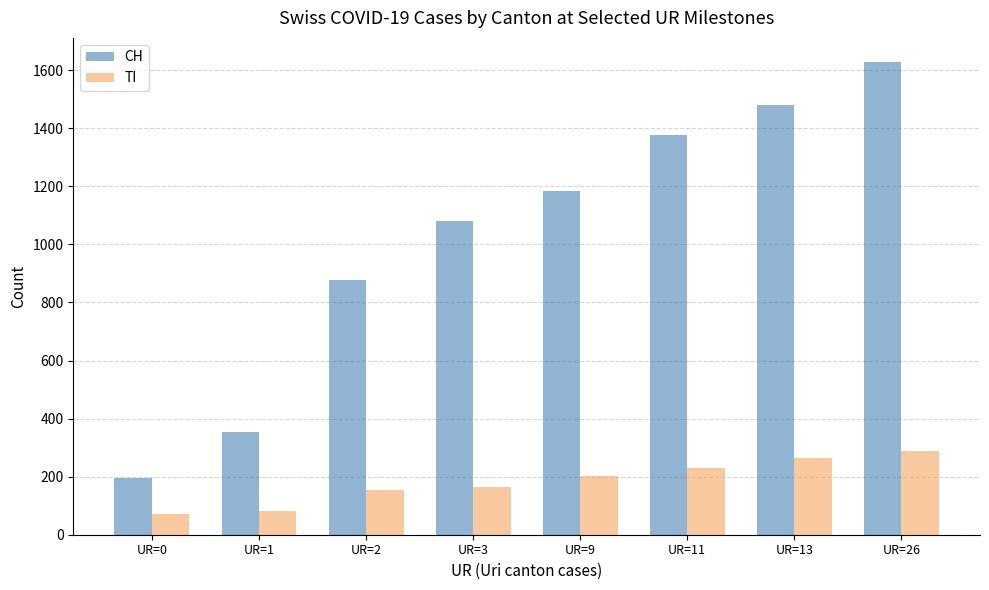

What is the lowest value of the CH series?

194